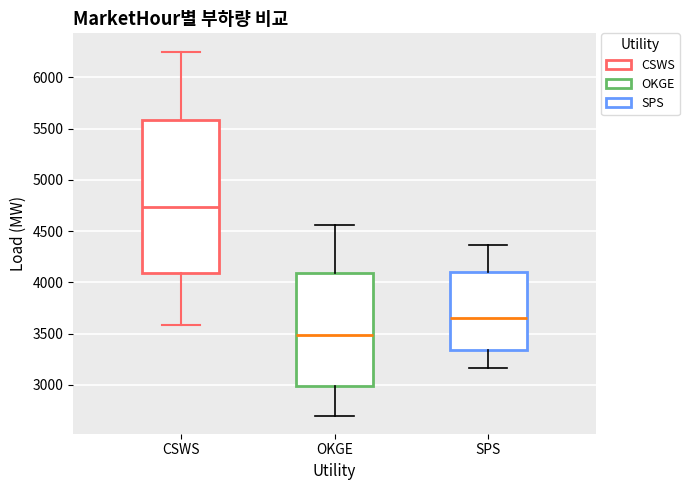

Where does the median line of the box for SPS sit on the y-axis? The values are not printed on the chart, so give them approximately, as read against the axis.

3650